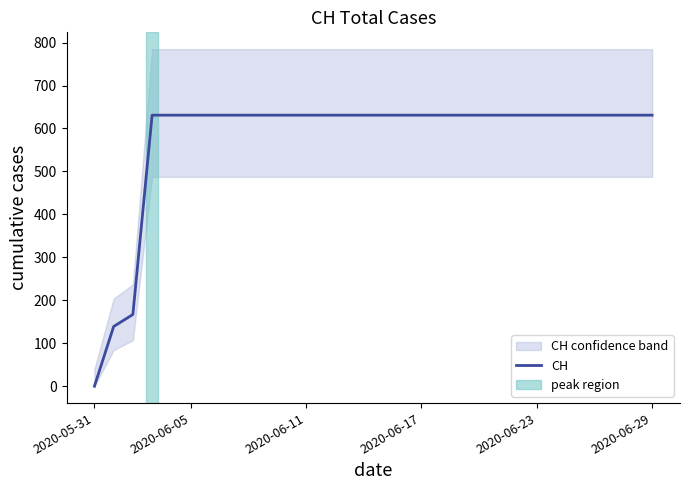

Read the value at 2020-06-17, to the nearest 10.

630